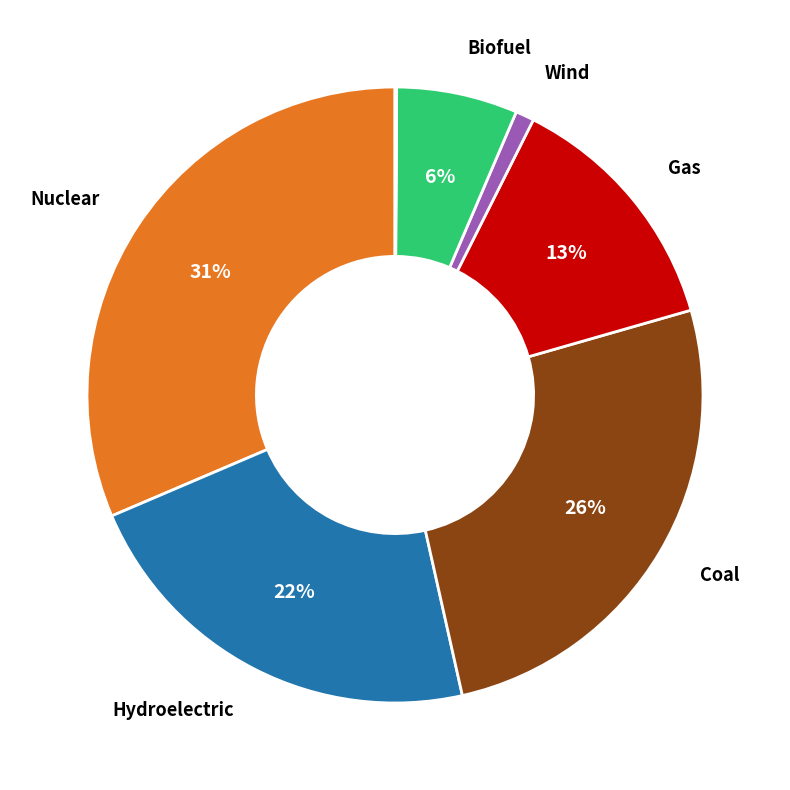

To the nearest percent, what is the difference between the largest and smallest slice percentages?

31%